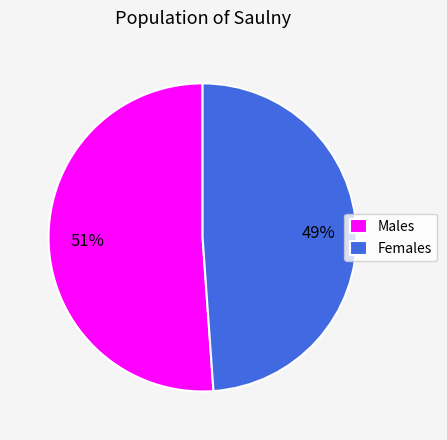

True or false: Females accounts for 39% of the total.

False